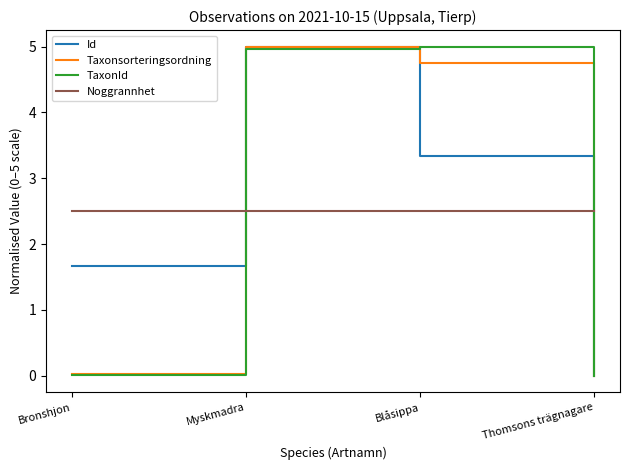

How many intersections are there between Noggrannhet and Taxonsorteringsordning?

2